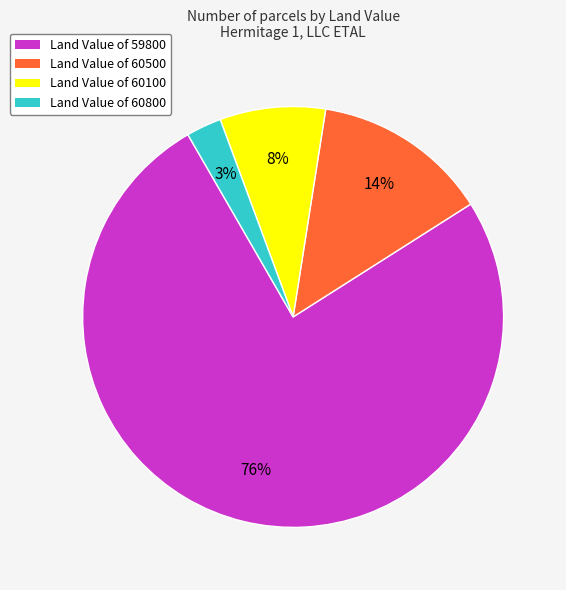

Rank the categories by value from highest to lowest.

Land Value of 59800, Land Value of 60500, Land Value of 60100, Land Value of 60800